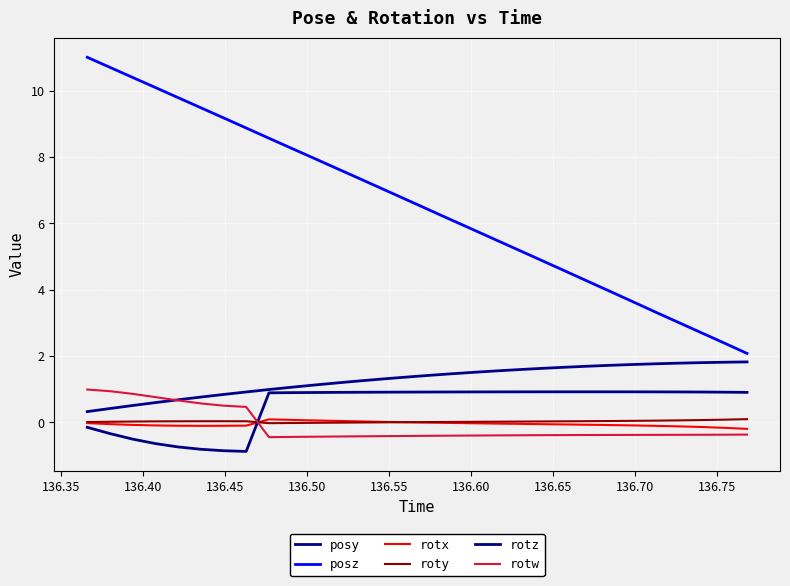

Does the chart display data point markers on the line(s)?

No